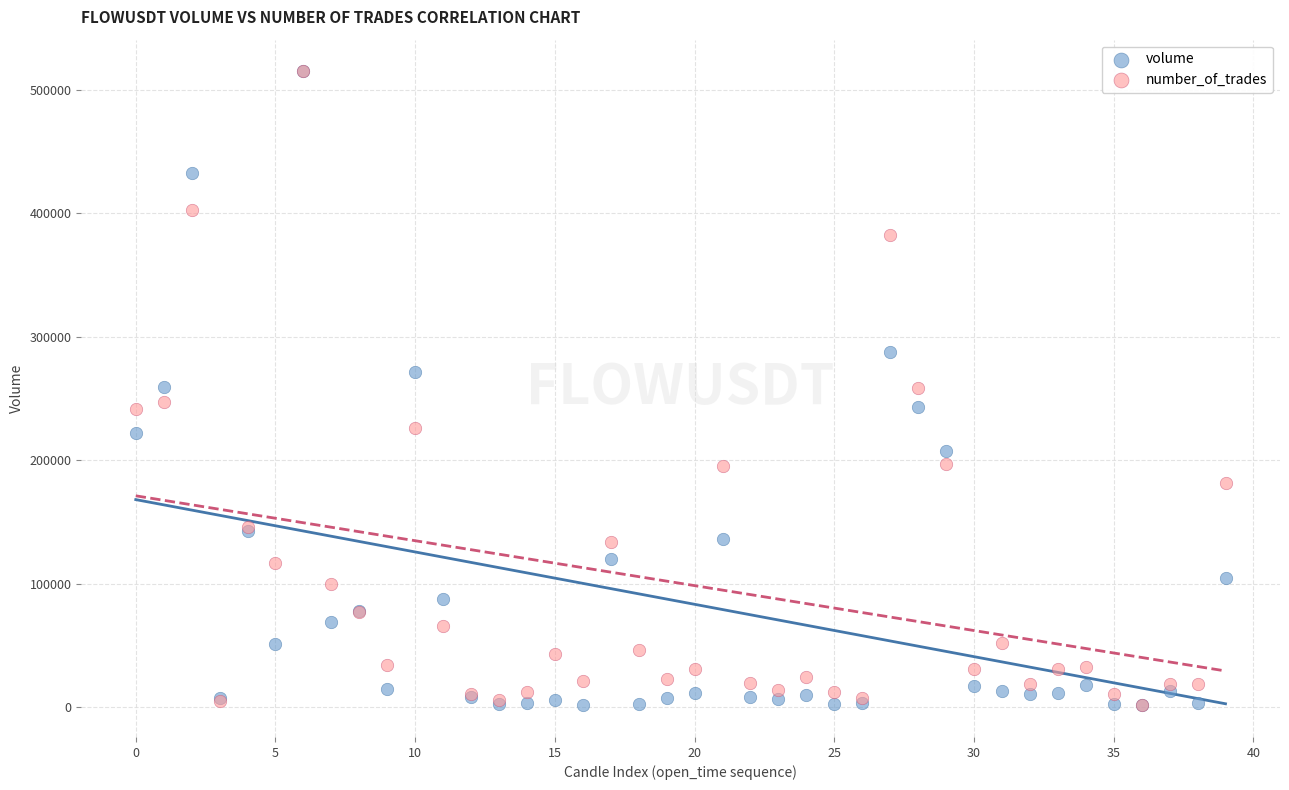

What are all the series names shown in the legend?

volume, number_of_trades